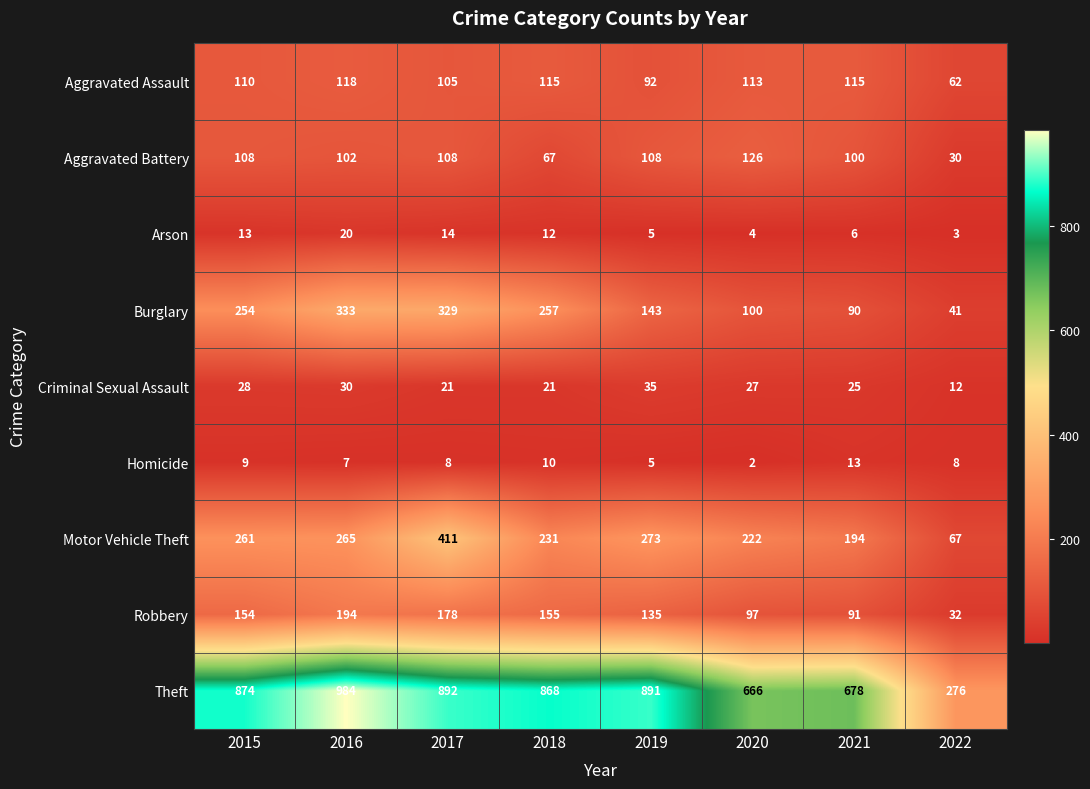

List the series in order of their peak value, highest first.

Theft, Motor Vehicle Theft, Burglary, Robbery, Aggravated Battery, Aggravated Assault, Criminal Sexual Assault, Arson, Homicide